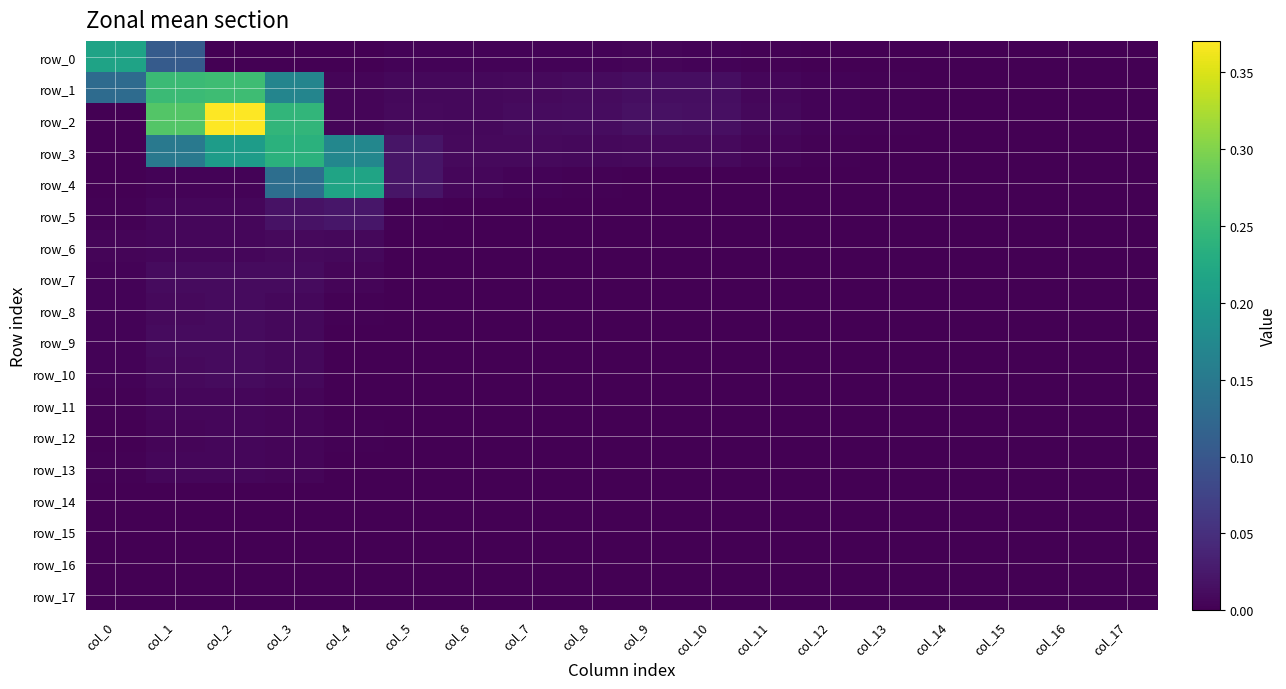

Between col_4 and col_10, which series saw the biggest shift?

row_4